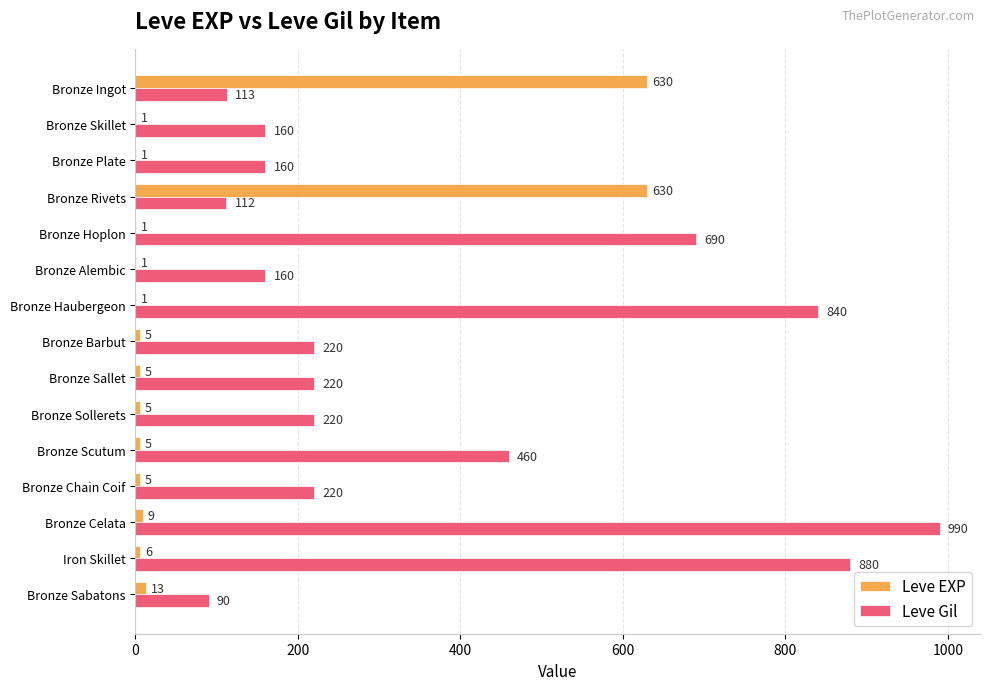

At which label is Leve Gil closest to 540?

Bronze Scutum